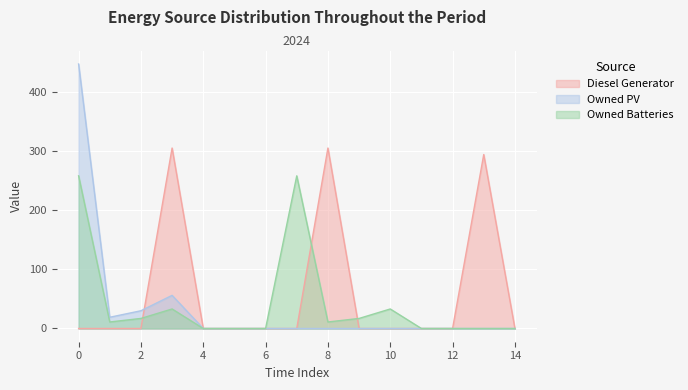

Which series has the largest total across all categories?

Diesel Generator